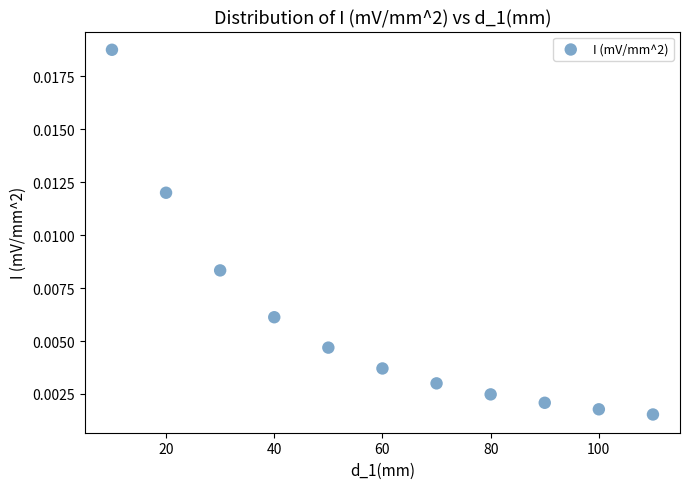

What is the average X value?

60.0